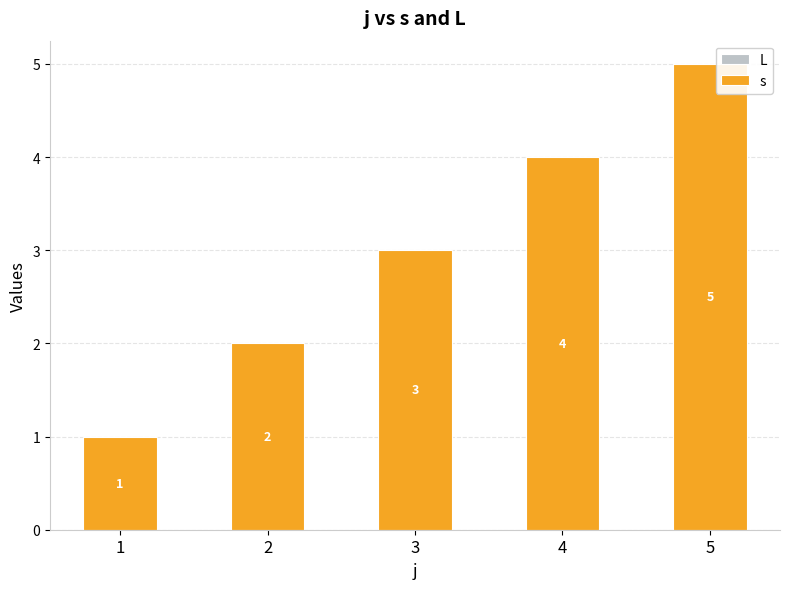

Which has a higher value, 2 or 4?

4